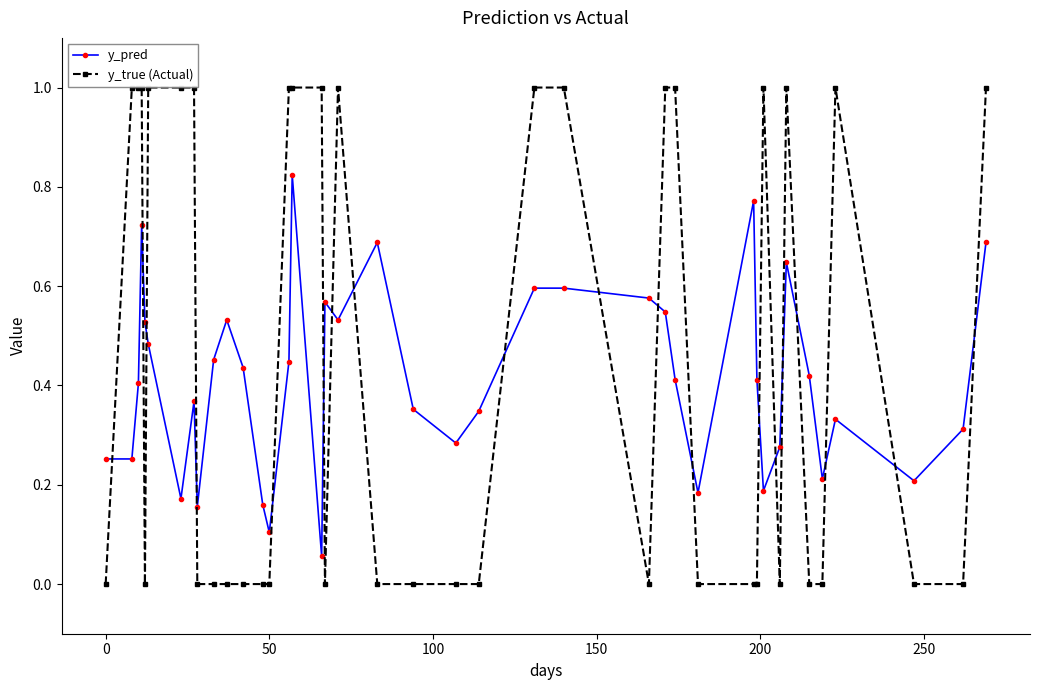

What is the highest value of the y_true (Actual) series?

1.0